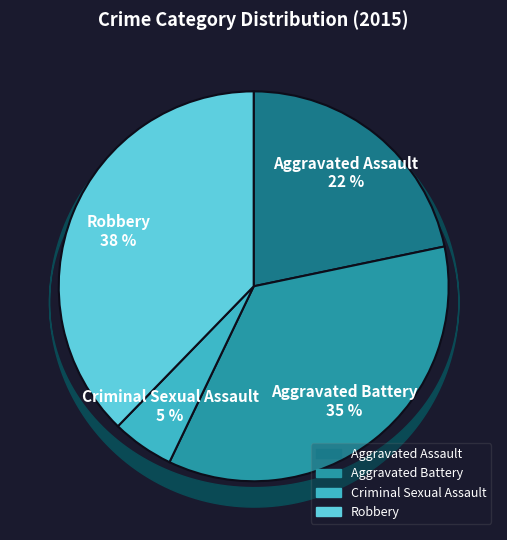

What is the ratio of the value at Aggravated Battery to the value at Robbery?

0.9